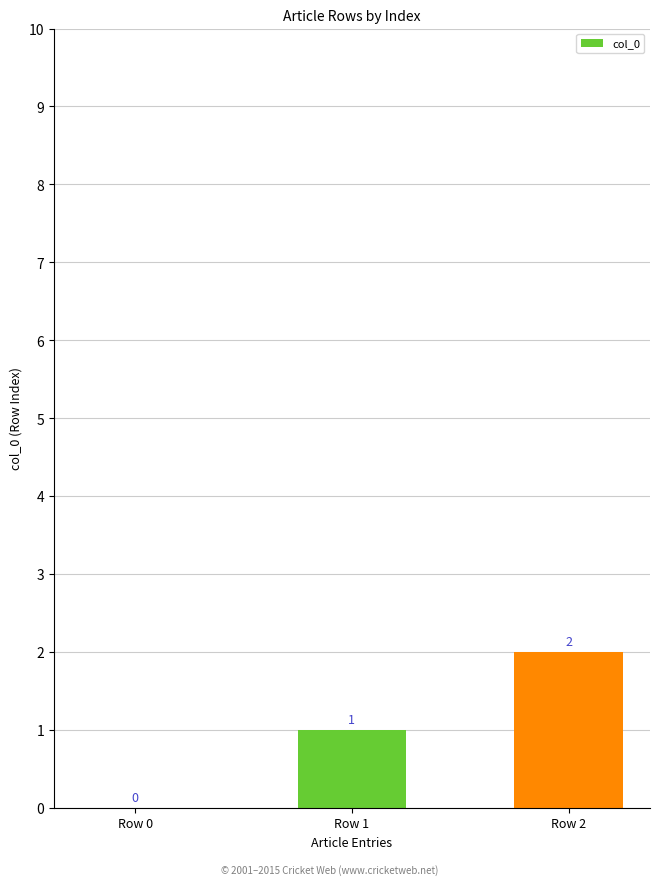

Count the values in the range 0 to 2.

3